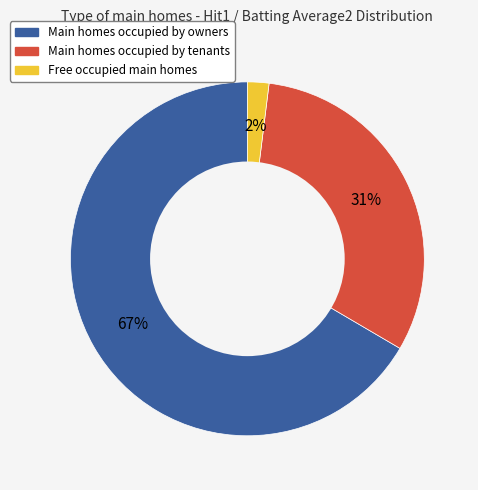

Is there a majority slice in this chart?

Yes